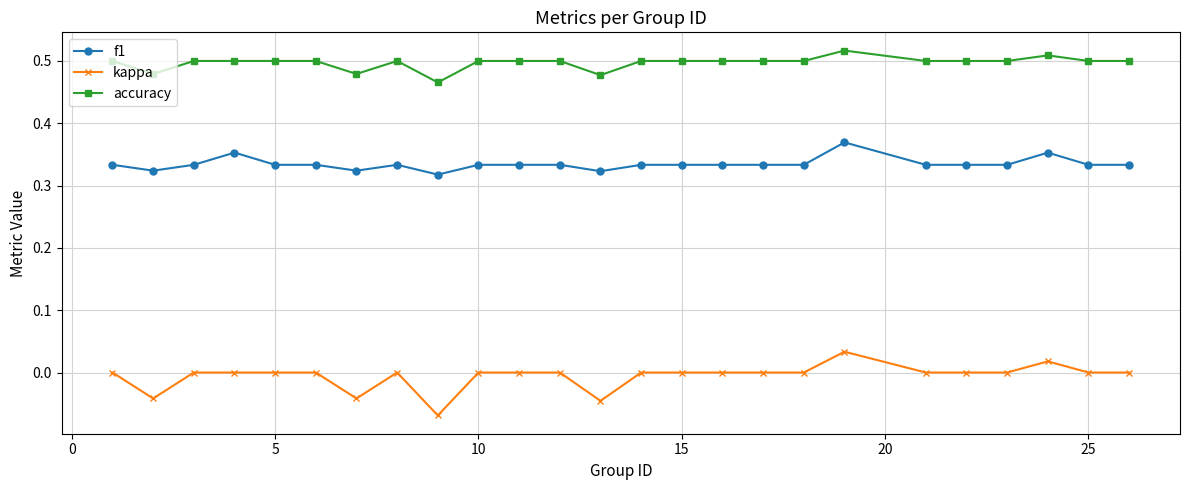

Which series has the largest range (max minus min)?

kappa